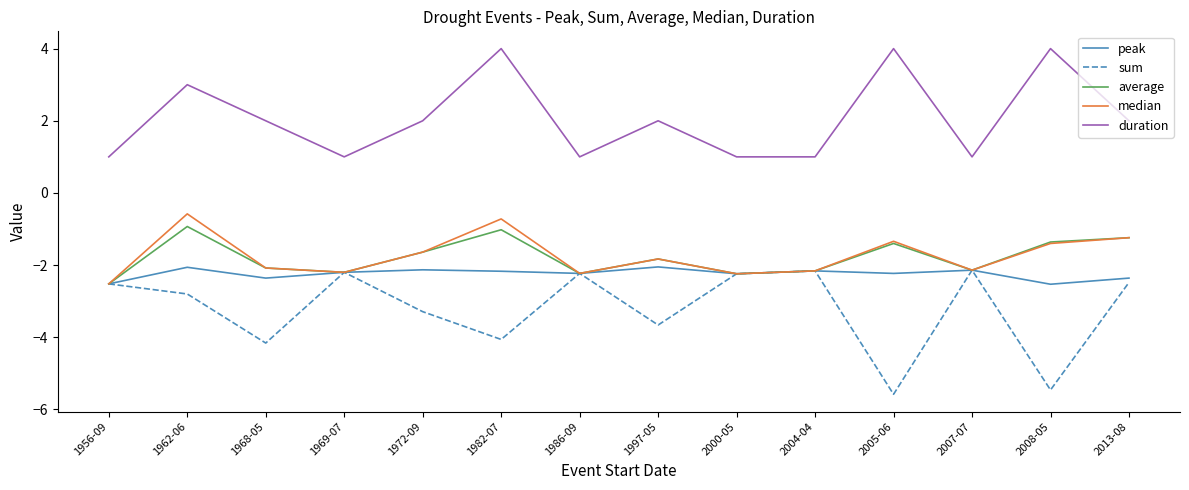

What is the minimum value for average?

-2.5